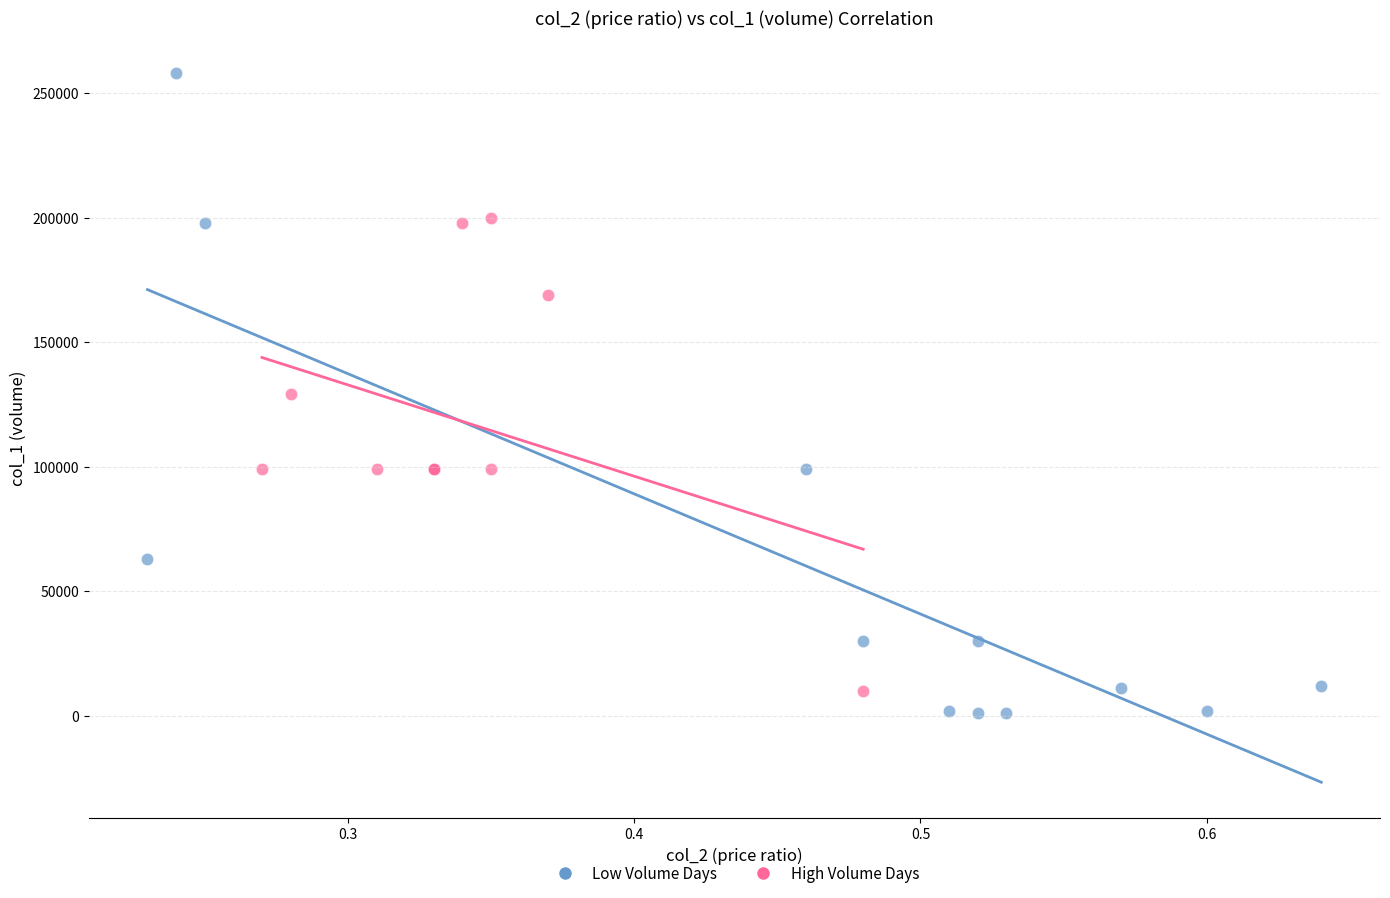

Which series contains the highest Y value?

Low Volume Days